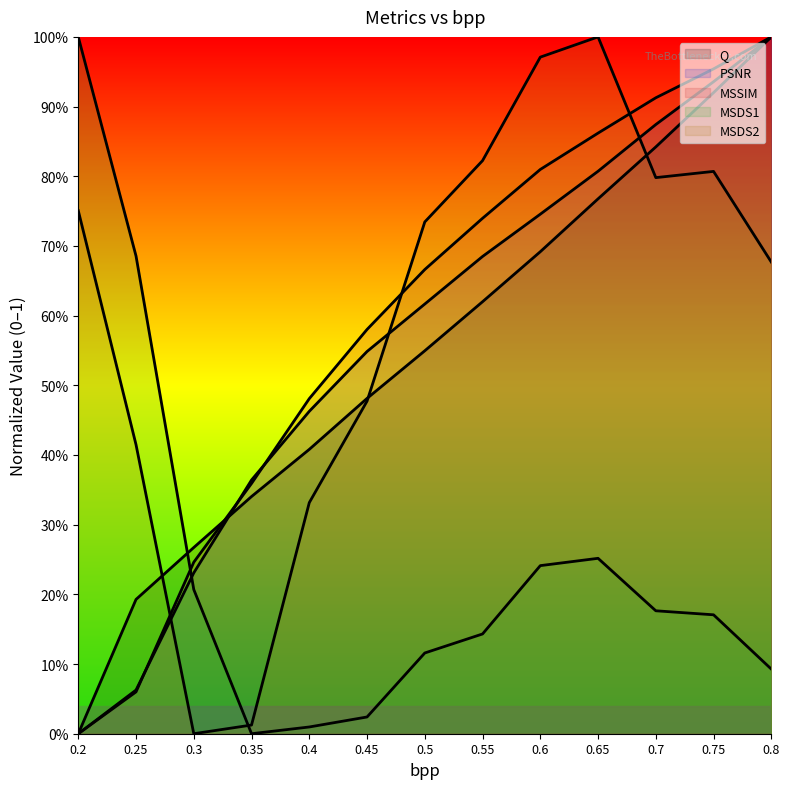

True or false: MSSIM has more than 2 points higher than both neighbors.

False